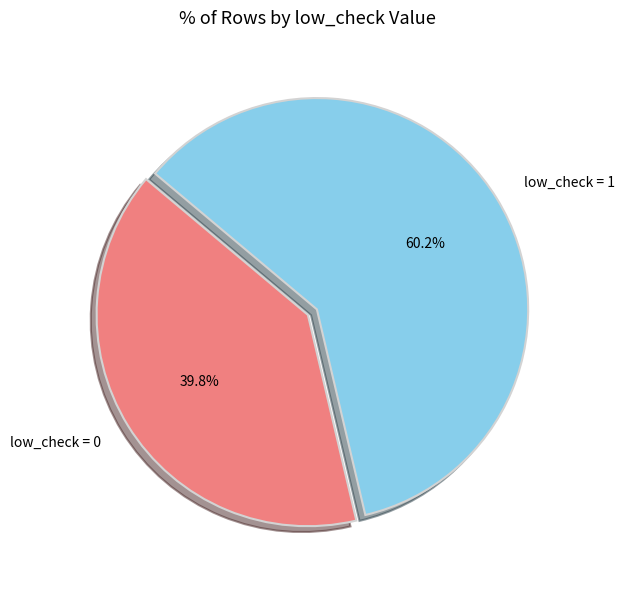

Does low_check = 0 account for over 50% of the chart?

No